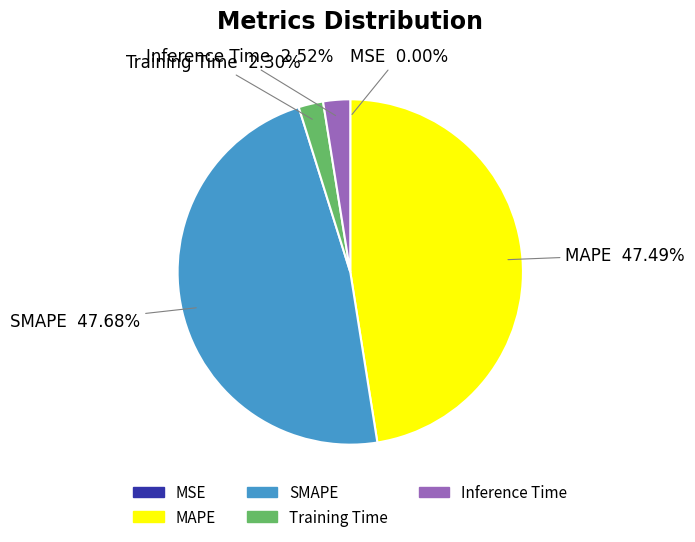

Does any single category account for the majority?

No